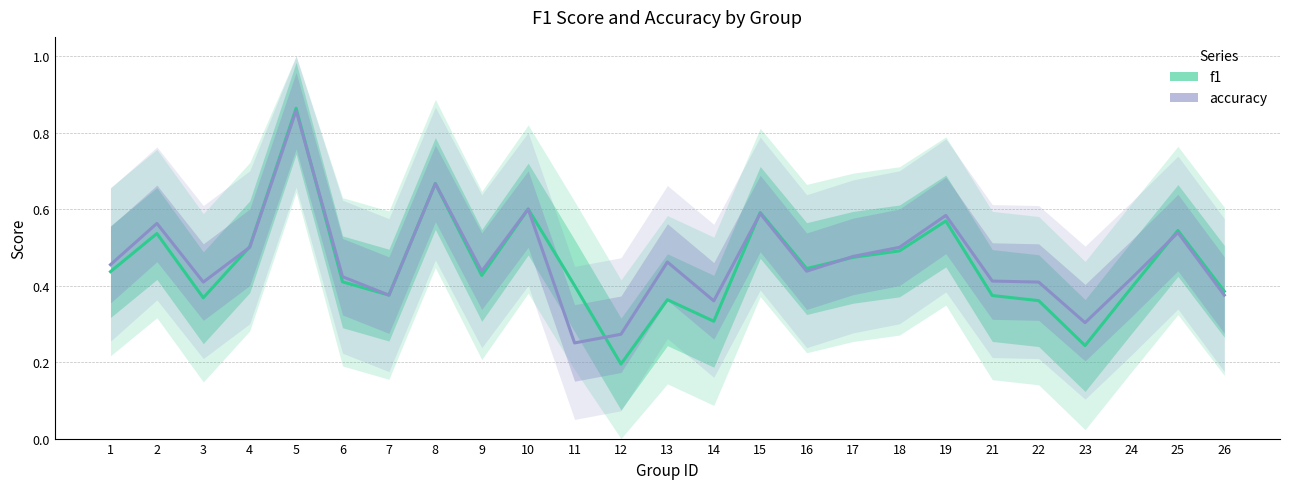

Which series ends up on top after the final intersection of accuracy and f1?

f1